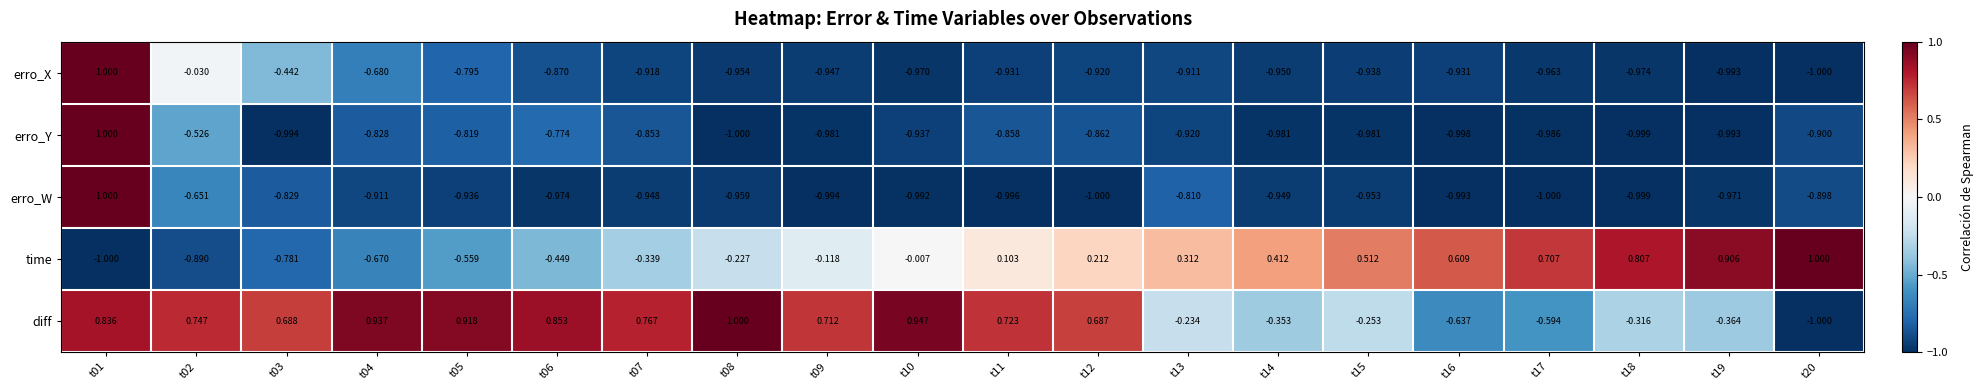

What is the greatest value displayed?

1.0